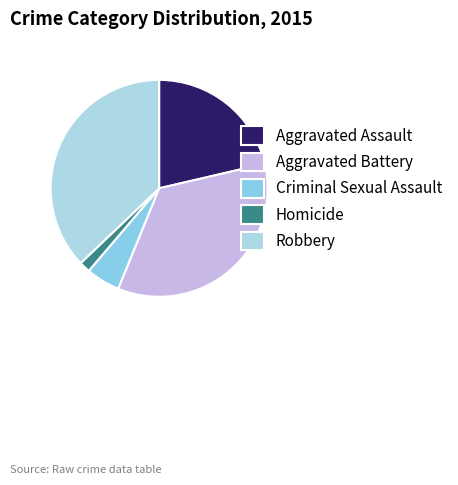

Rank the categories by value from lowest to highest.

Homicide, Criminal Sexual Assault, Aggravated Assault, Aggravated Battery, Robbery